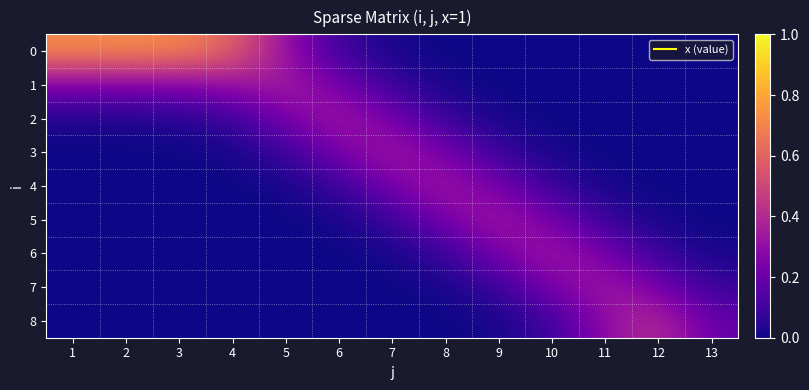

What is the spread (max minus min) of values at 12?

0.4